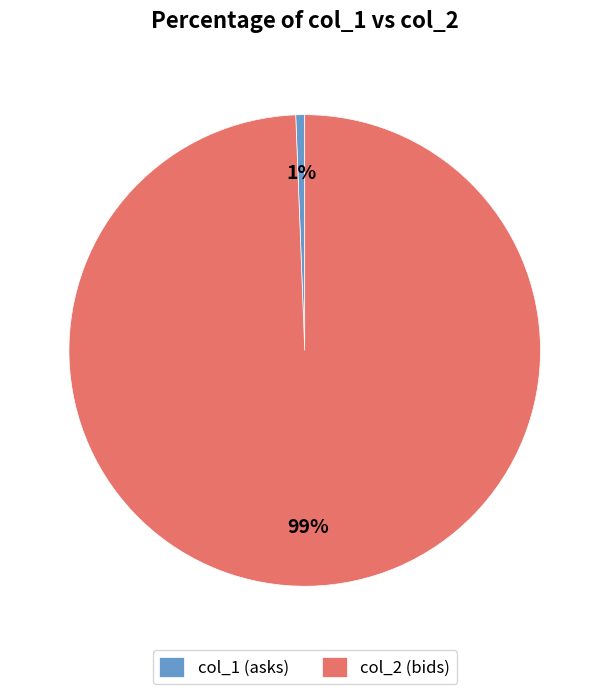

Rank the categories by value from lowest to highest.

col_1 (asks), col_2 (bids)